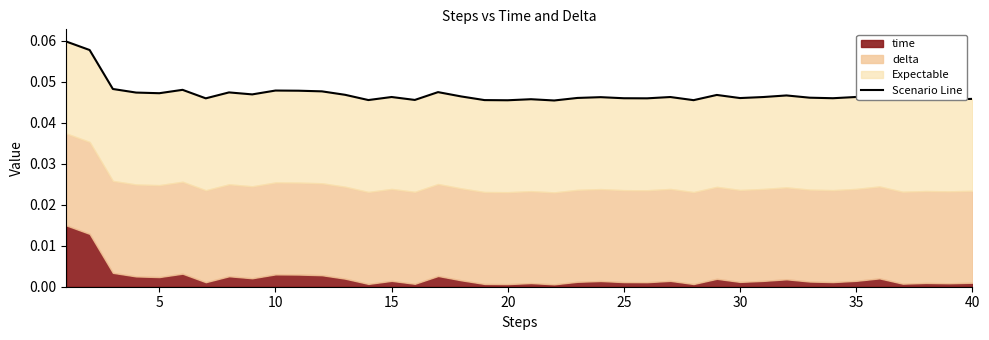

Does the chart have visible grid lines?

No